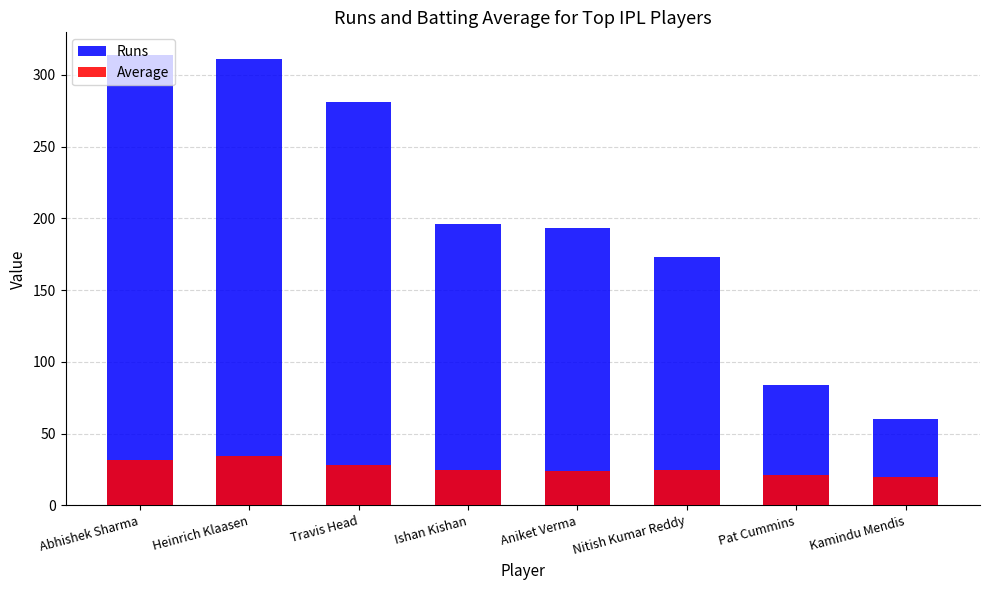

List the labels in order of Average value, smallest first.

Kamindu Mendis, Pat Cummins, Aniket Verma, Ishan Kishan, Nitish Kumar Reddy, Travis Head, Abhishek Sharma, Heinrich Klaasen